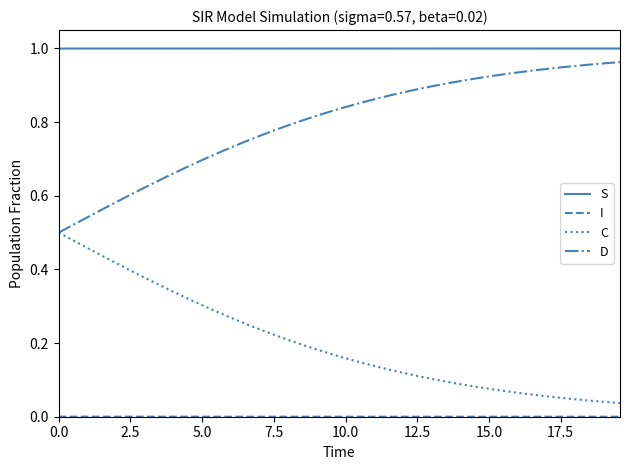

True or false: S and C cross at least once.

False